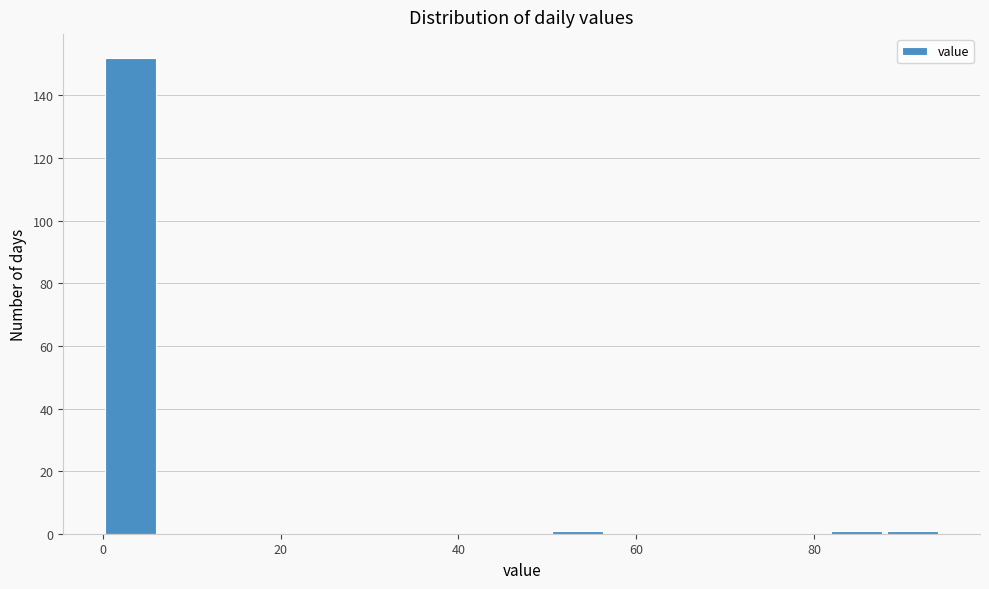

Around what value on the x-axis is the tallest bar? Give the approximate position of its centre, as read against the axis.

4